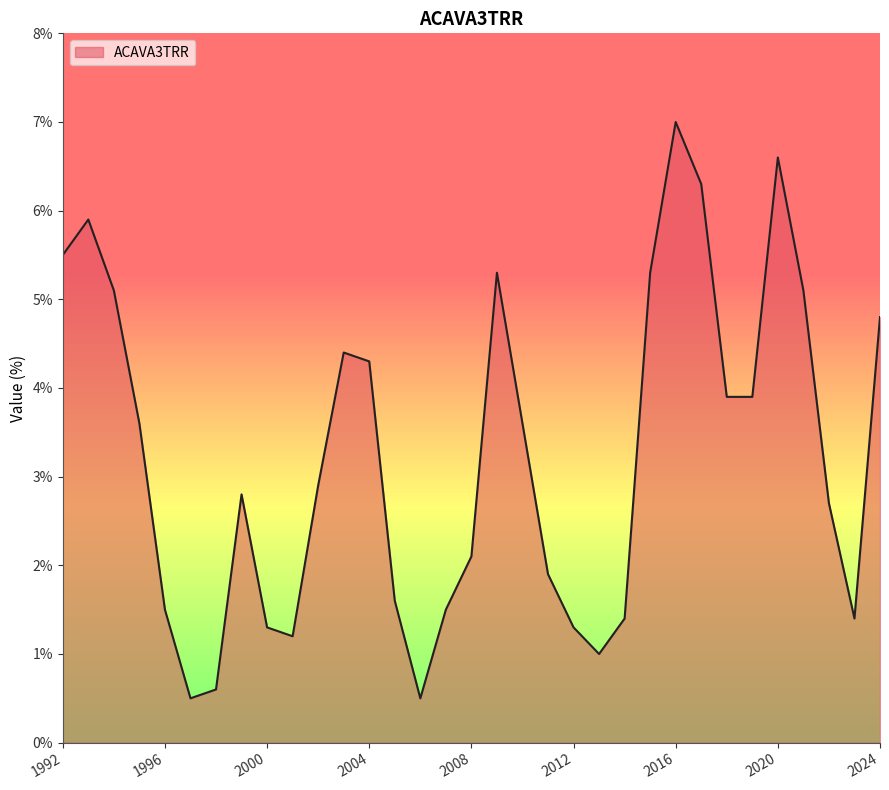

How many lines are shown in the chart?

1